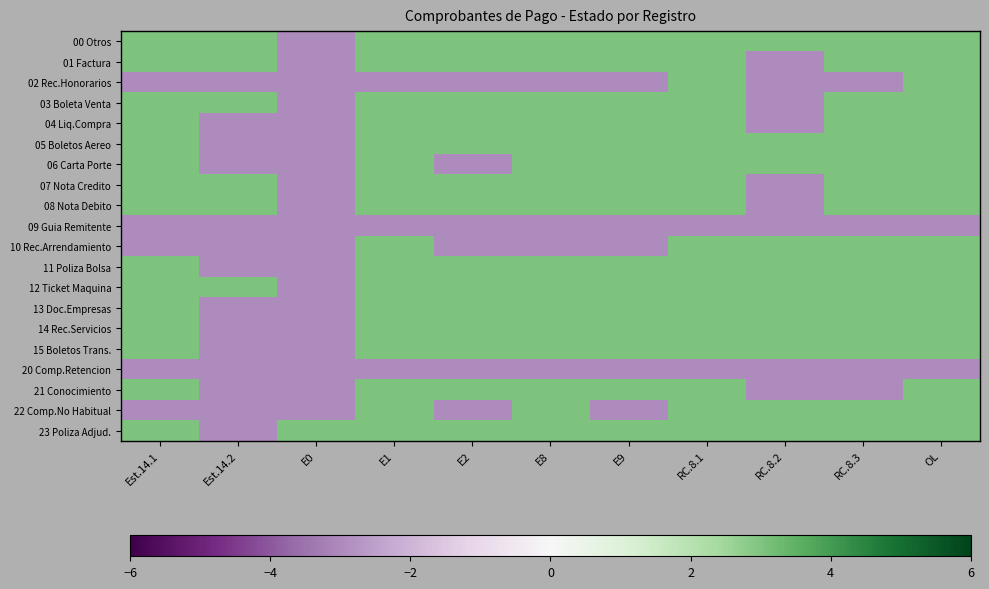

How many series are shown in this chart?

20